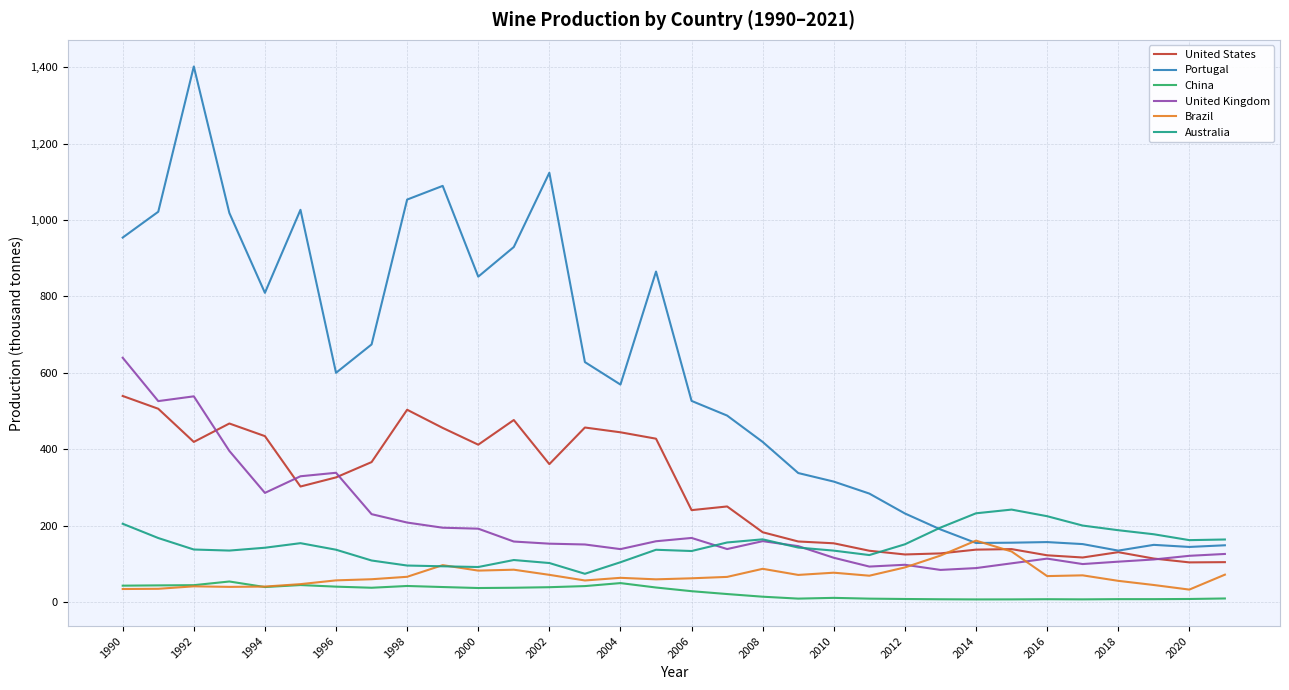

Which series has the largest total across all categories?

Portugal